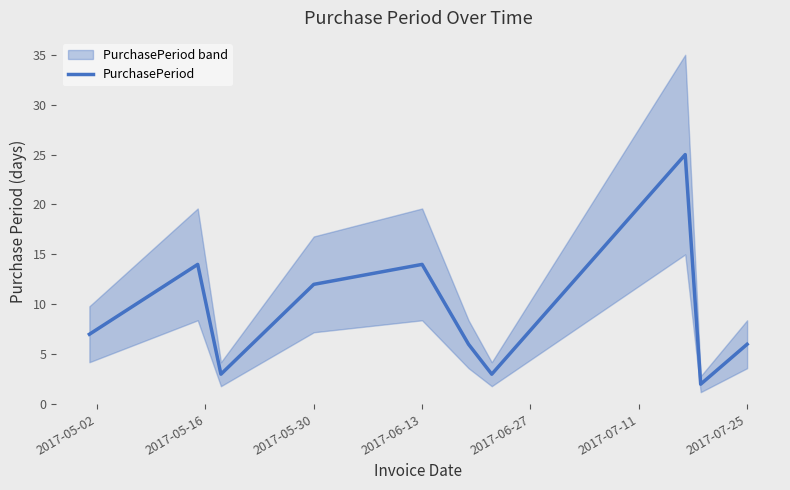

What is the difference between the second highest and second lowest values?

11